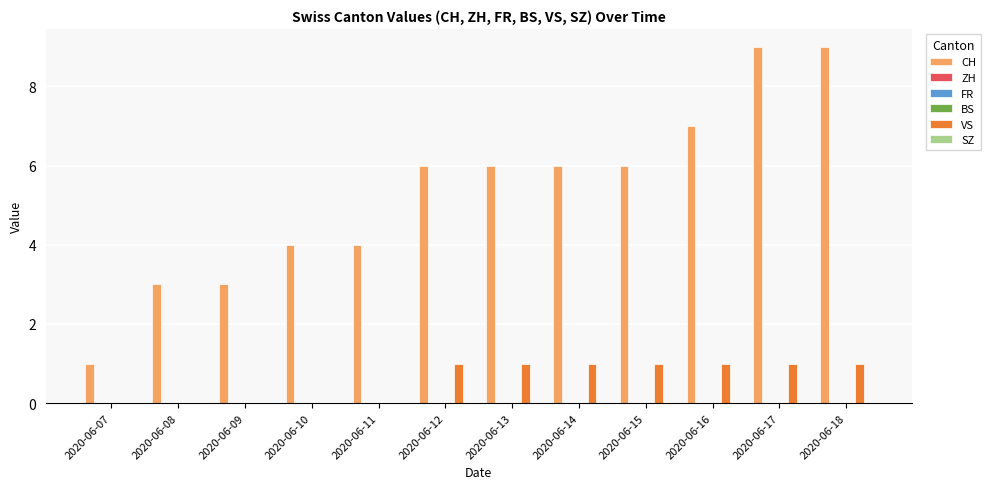

What are all the series names shown in the legend?

CH, ZH, FR, BS, VS, SZ